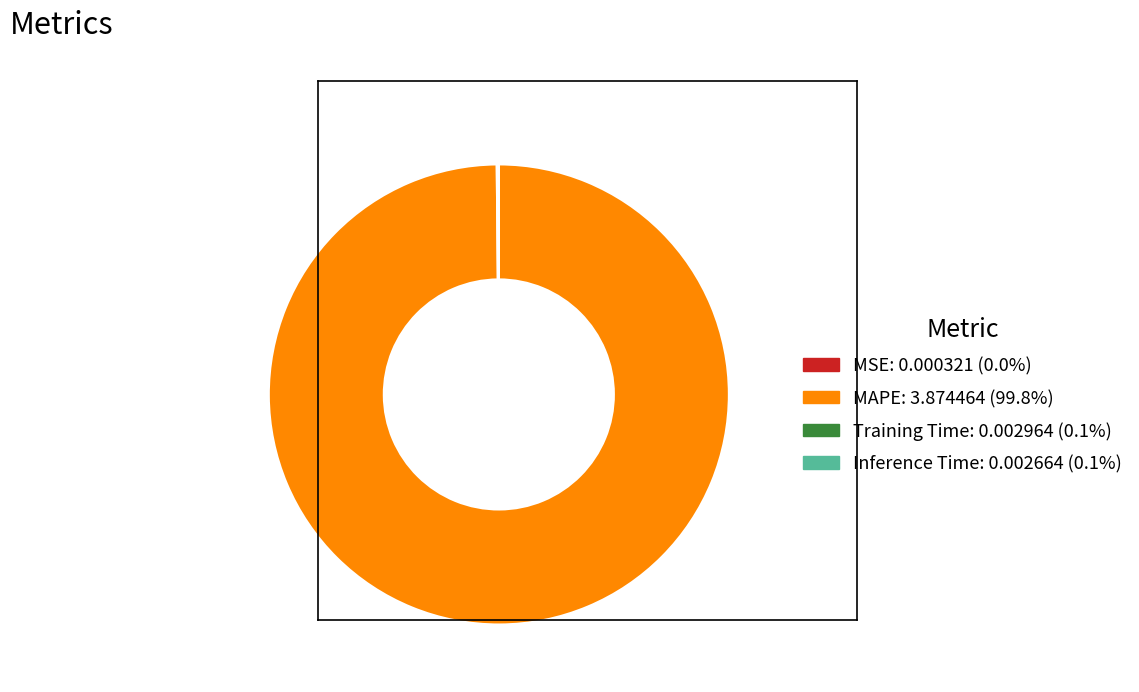

Which slice is the largest?

MAPE